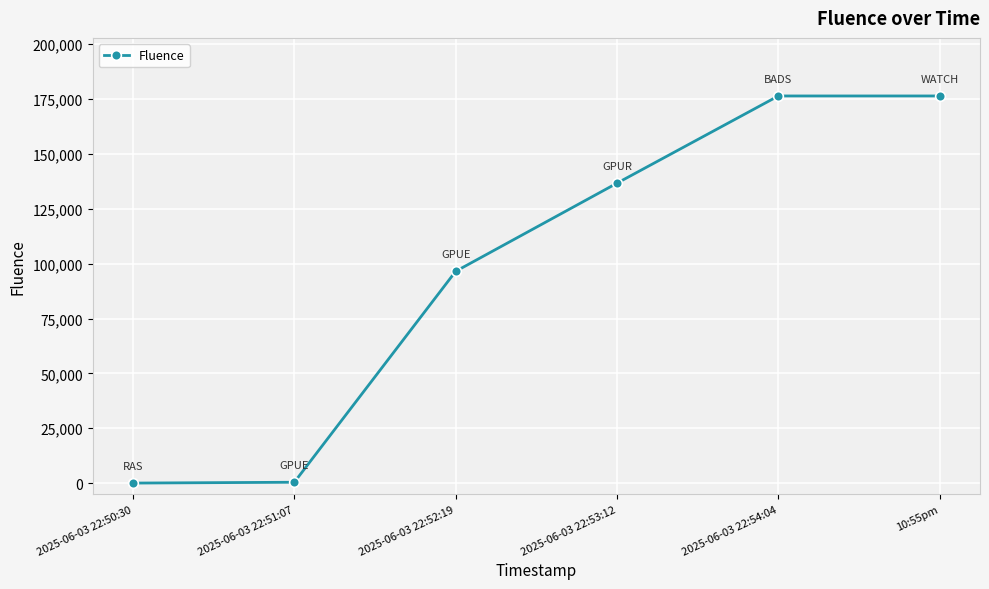

What is the minimum value shown in the chart?

13